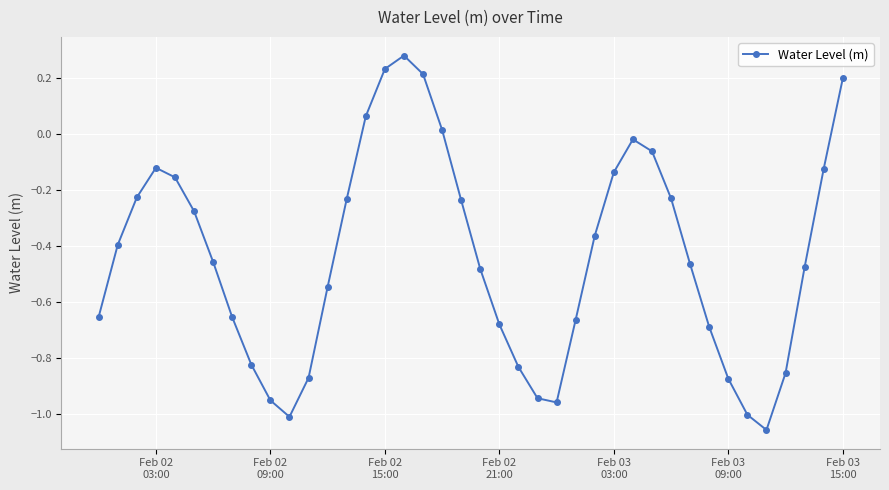

How many points are higher than both their immediate neighbors (excluding endpoints)?

3